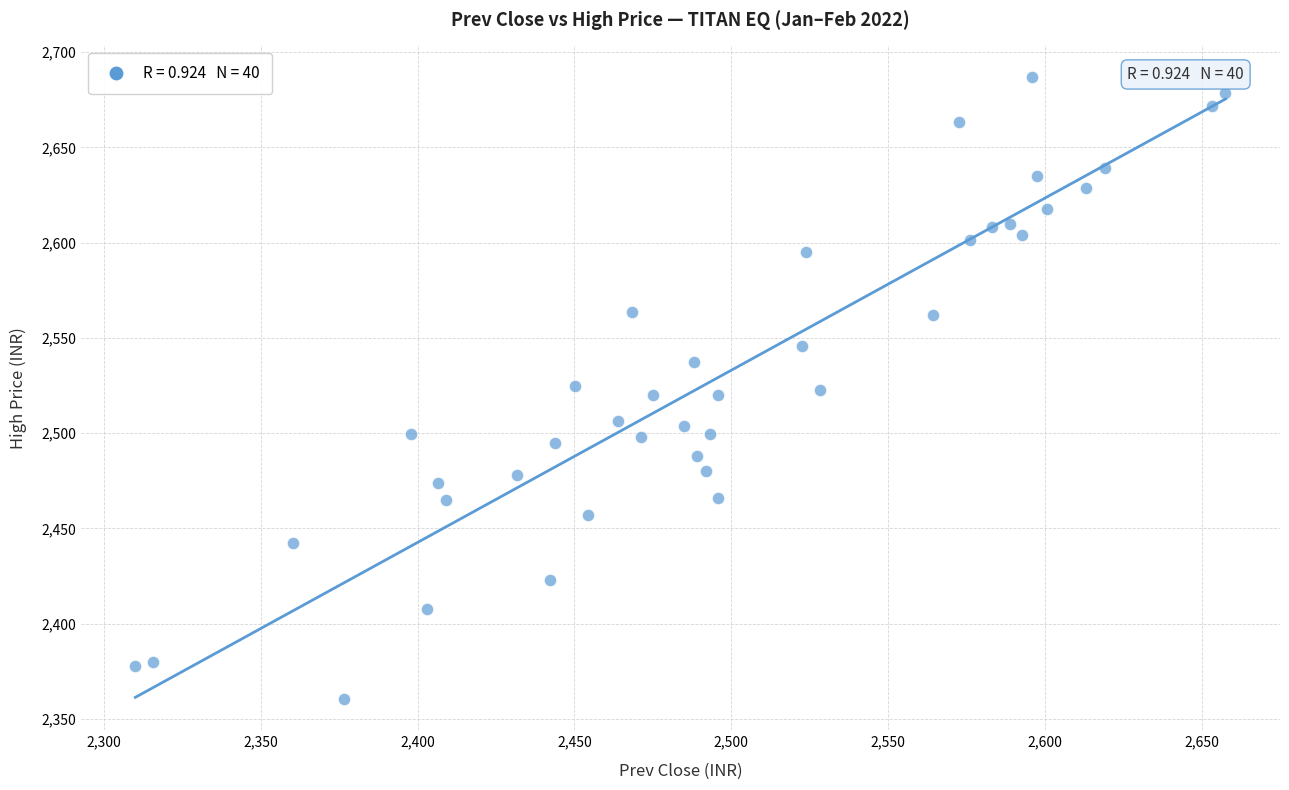

What is the range of X values (max minus min)?

347.4